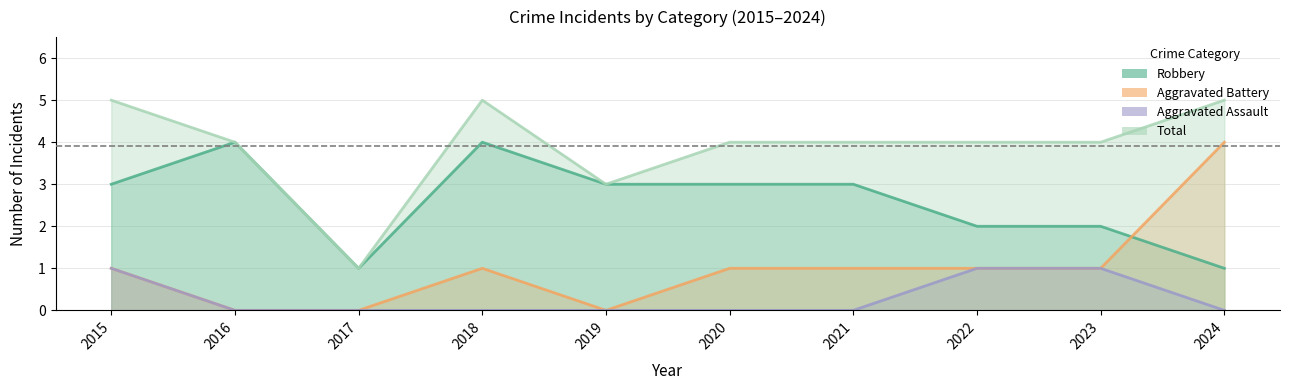

At how many categories does at least one series exceed 0?

10